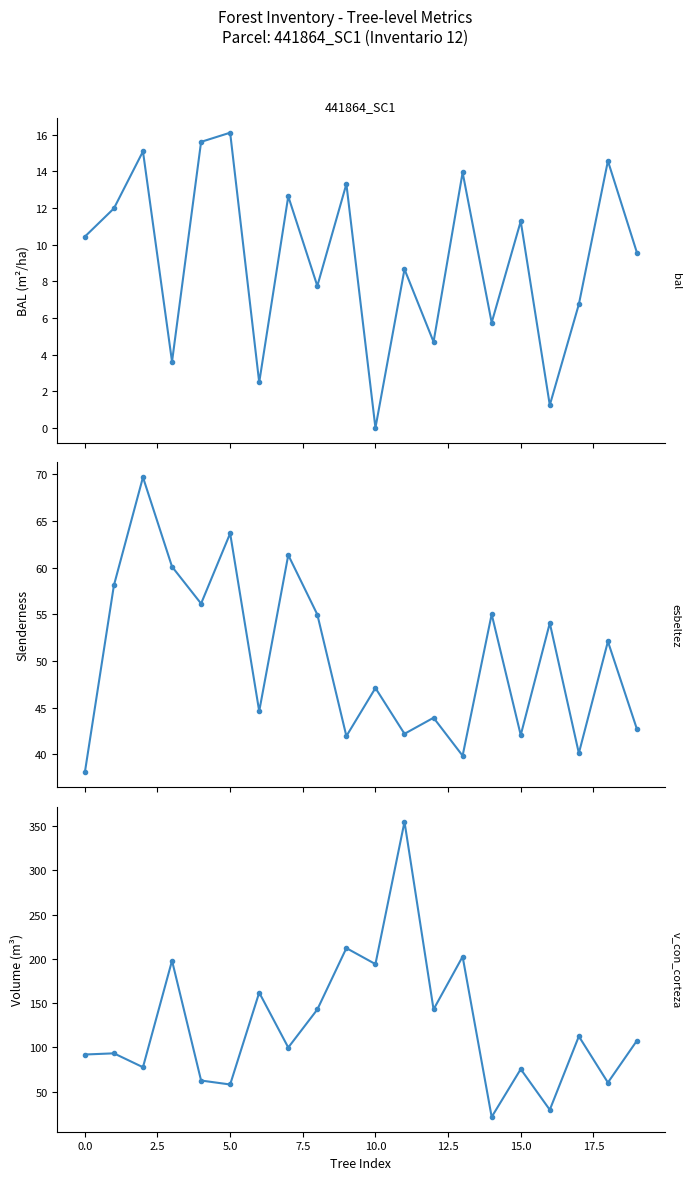

What is the difference between the maximum and minimum values in the v_con_corteza series?

333.7